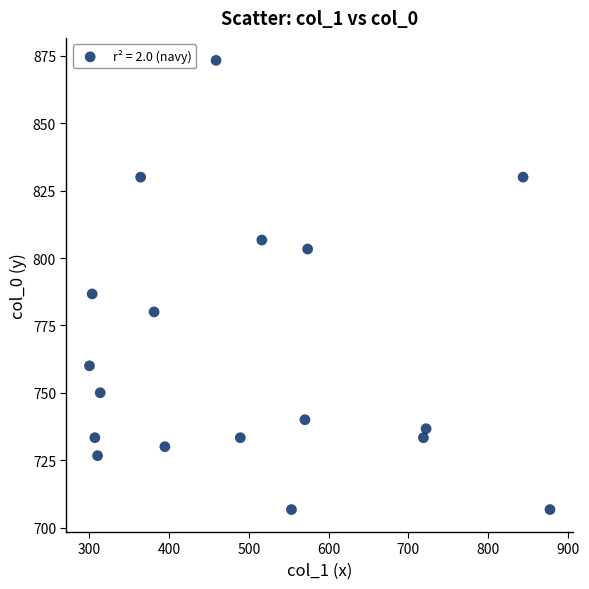

What is the range of Y values (max minus min)?

166.7